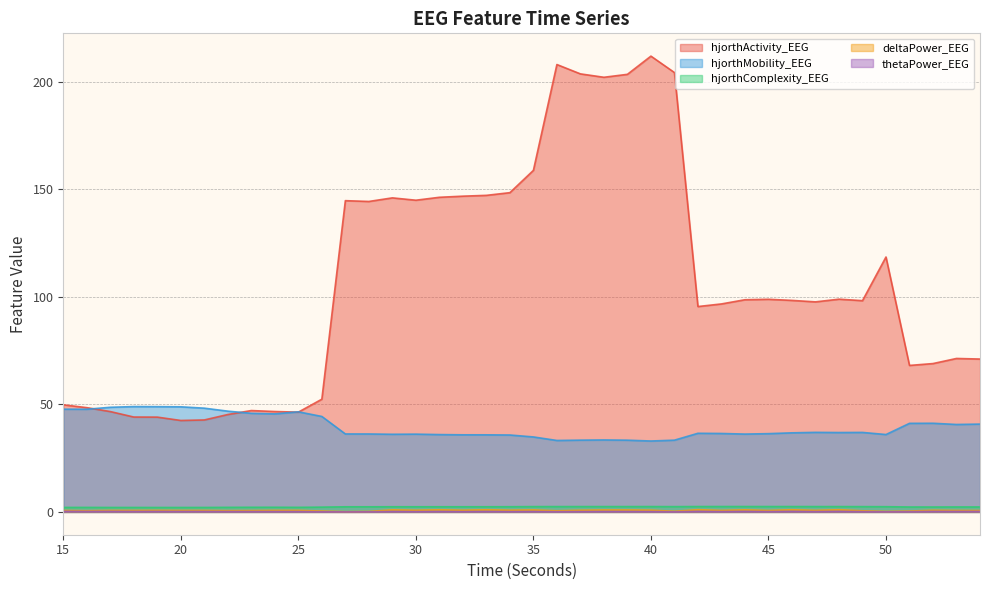

Reading left to right, transcribe all the data shown in this chart.

hjorthActivity_EEG: 49.8	48.5	46.6	44.1	44.1	42.5	42.7	45.3	47.1	46.7	46.4	52.4	144.7	144.3	145.9	144.9	146.2	146.7	147.1	148.4	158.7	207.9	203.6	202.0	203.4	211.8	204.2	95.5	96.7	98.6	98.8	98.3	97.6	98.9	98.2	118.5	68.1	69.0	71.3	71.0
hjorthMobility_EEG: 47.8	47.7	48.6	49.0	48.9	48.9	48.2	46.8	45.8	45.6	46.5	44.4	36.2	36.2	36.1	36.1	36.0	35.8	35.8	35.8	34.9	33.2	33.4	33.5	33.3	33.0	33.4	36.5	36.5	36.2	36.4	36.8	37.0	36.9	37.0	36.0	41.2	41.2	40.6	40.8
hjorthComplexity_EEG: 2.1	2.1	2.1	2.1	2.1	2.1	2.1	2.1	2.2	2.2	2.1	2.2	2.4	2.4	2.4	2.4	2.4	2.4	2.4	2.4	2.5	2.5	2.5	2.5	2.5	2.5	2.5	2.5	2.5	2.5	2.5	2.5	2.5	2.5	2.5	2.4	2.3	2.3	2.3	2.3
deltaPower_EEG: 0.7	0.6	0.7	0.7	0.7	0.7	0.7	0.6	0.6	0.7	0.7	0.4	0.1	0.2	1.0	0.8	1.0	0.8	1.0	0.8	0.9	0.5	0.8	0.9	0.9	0.8	0.3	1.0	0.7	1.0	0.7	1.0	0.7	1.0	0.5	0.2	0.4	0.8	0.7	0.6
thetaPower_EEG: 0.3	0.2	0.2	0.2	0.2	0.2	0.2	0.2	0.2	0.2	0.2	0.1	0.0	0.1	0.2	0.1	0.2	0.1	0.2	0.2	0.2	0.1	0.2	0.2	0.2	0.2	0.1	0.2	0.2	0.2	0.2	0.2	0.2	0.2	0.1	0.1	0.1	0.2	0.2	0.2